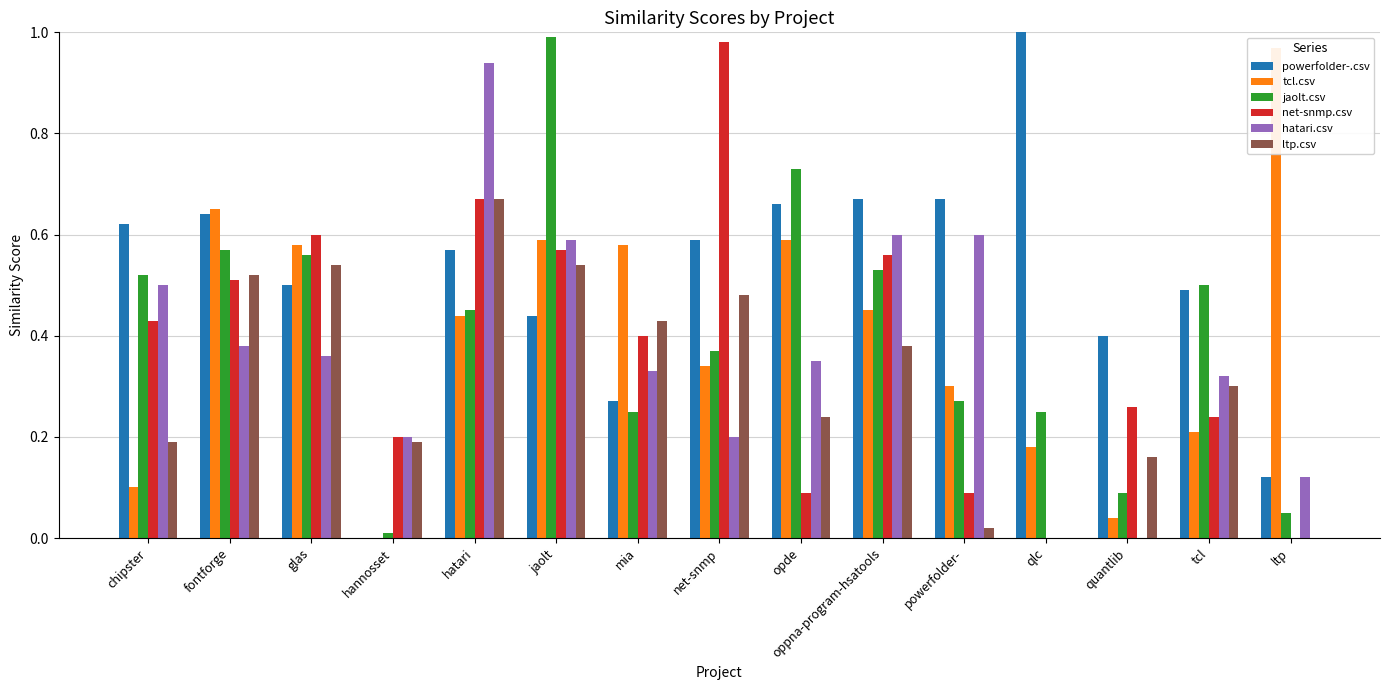

Which series has the largest range (max minus min)?

powerfolder-.csv